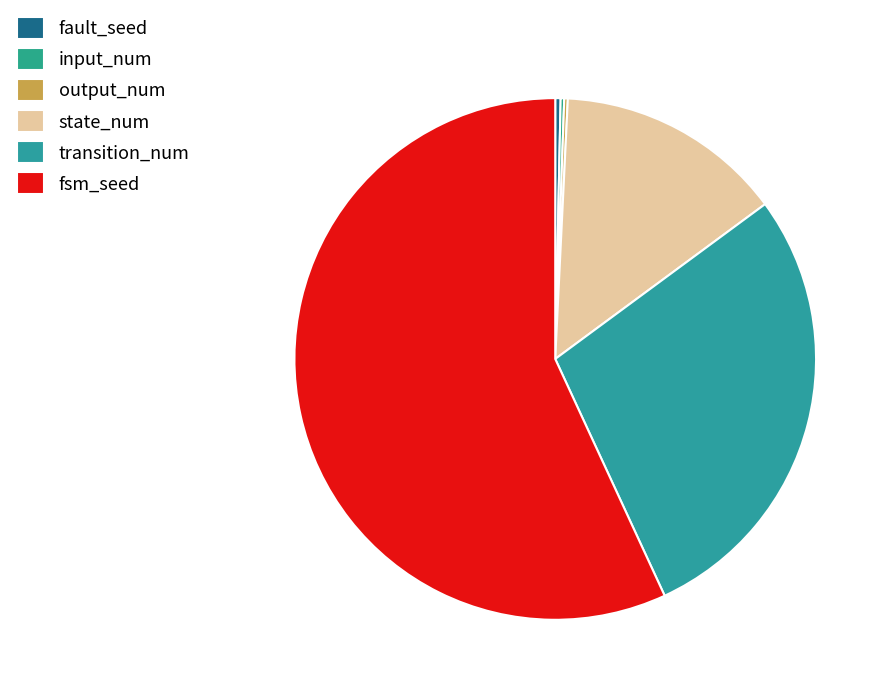

How many slices are in this pie chart?

6